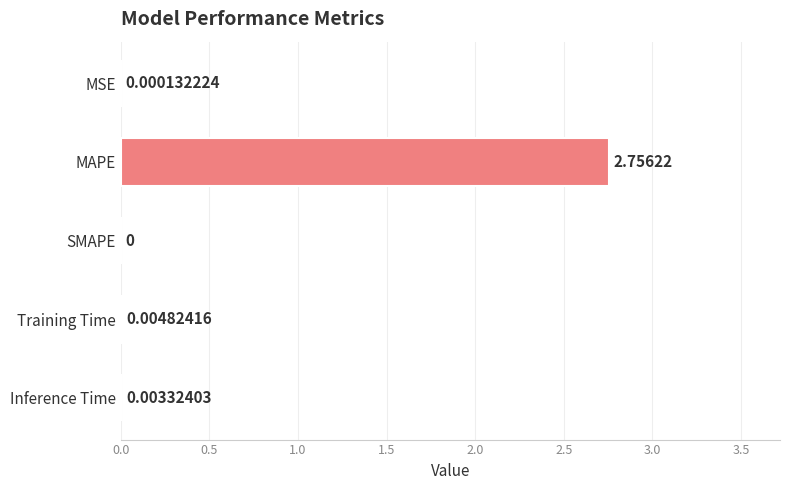

Which has a higher value, Inference Time or MSE?

Inference Time